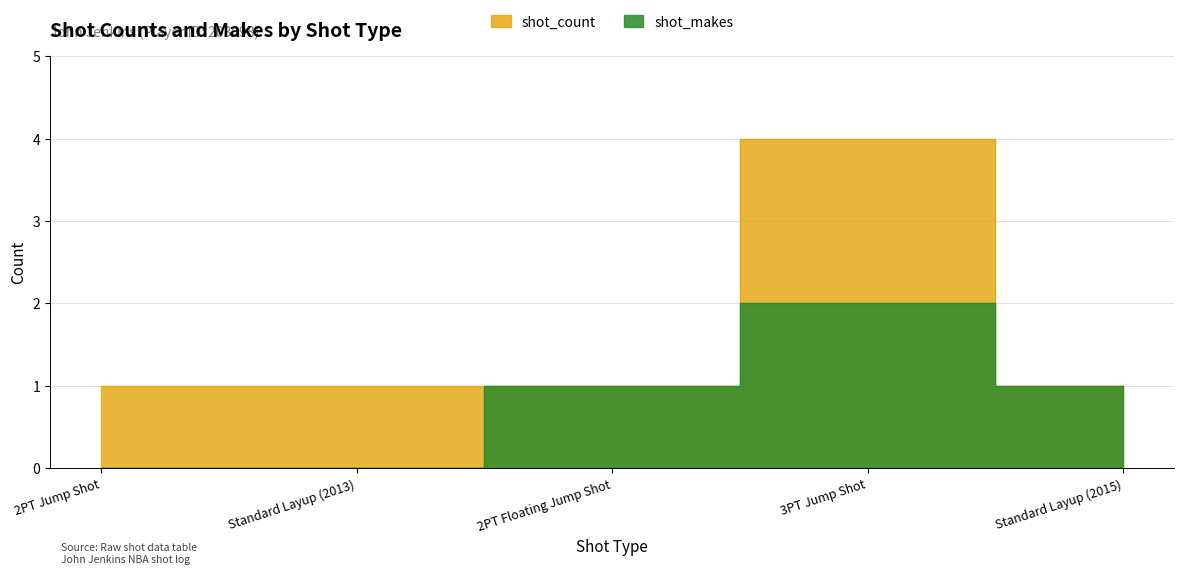

Where is the first local maximum for shot_count?

3PT Jump Shot